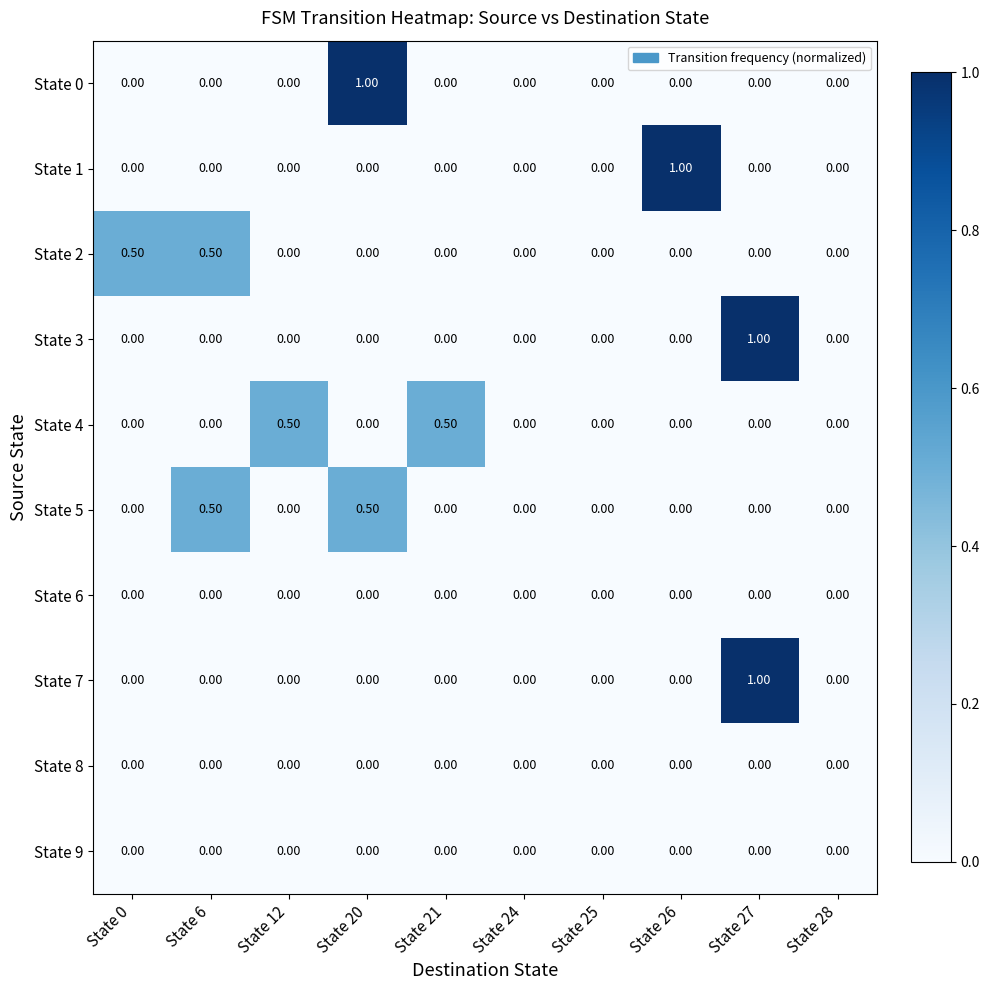

What is the spread (max minus min) of values at State 6?

0.5